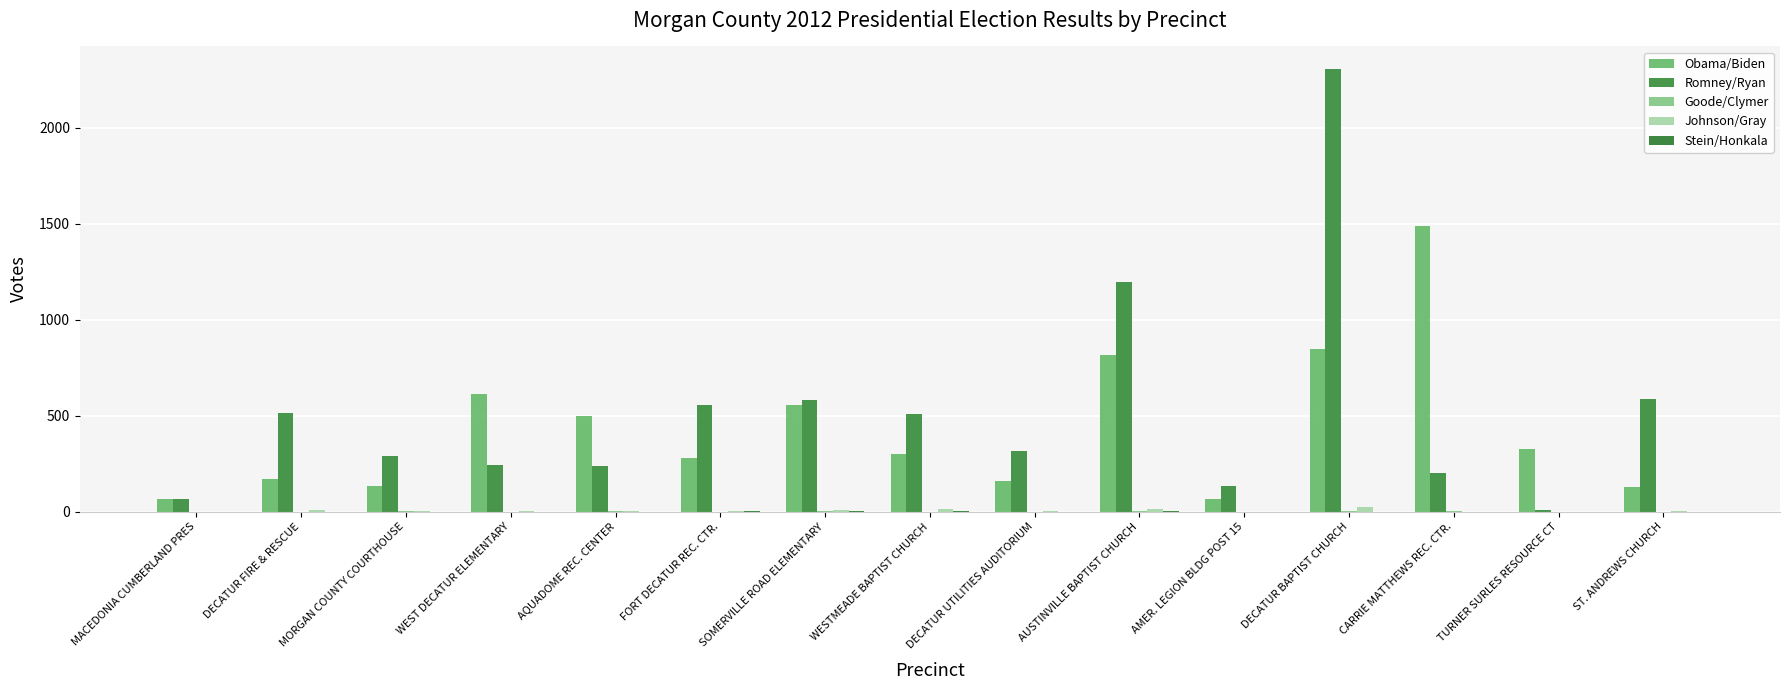

Reading left to right, extract all data points from this chart.

Obama/Biden: 69	173	133	615	496	282	557	300	162	818	69	846	1489	329	128
Romney/Ryan: 65	516	289	242	236	558	581	509	315	1198	133	2307	202	10	585
Goode/Clymer: 0	1	2	1	2	0	5	0	1	4	0	3	2	0	0
Johnson/Gray: 0	8	4	4	5	3	8	13	2	14	0	26	1	0	4
Stein/Honkala: 0	0	0	0	1	3	2	2	1	4	0	1	1	0	0